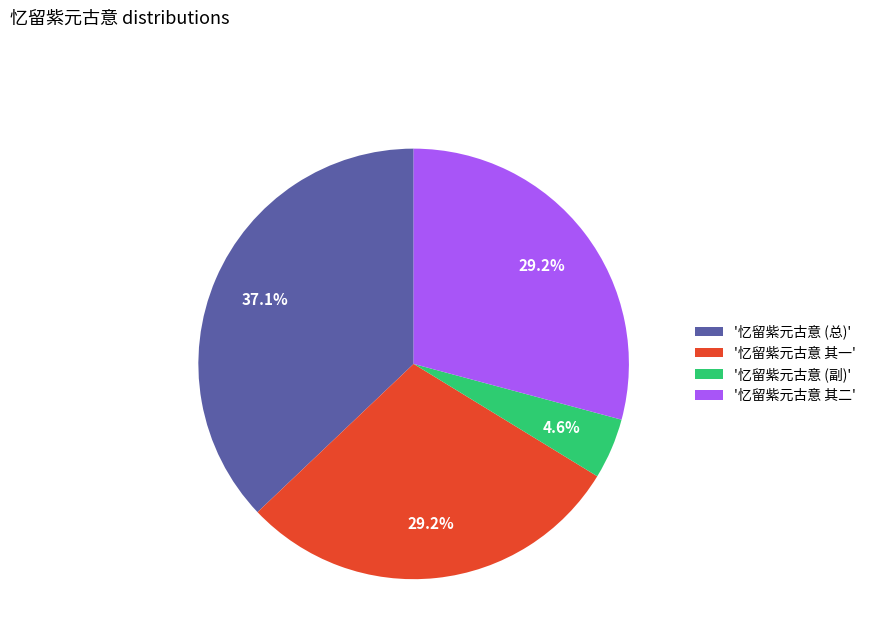

Which slice is the smallest?

'忆留紫元古意 (副)'